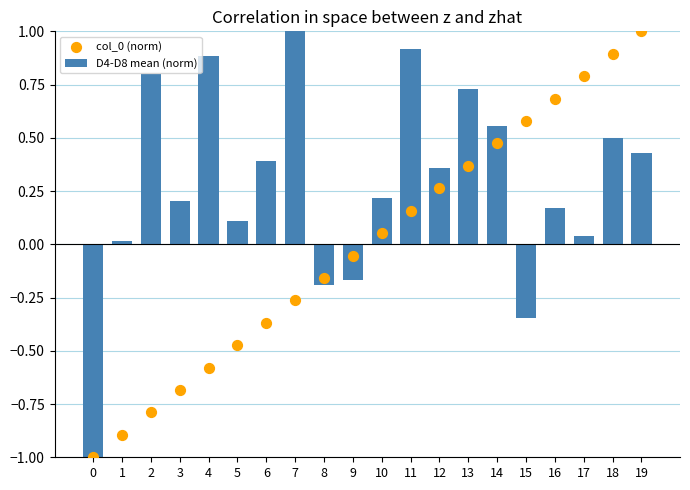

Which series has the largest Y range (max minus min)?

D4-D8 mean (norm)